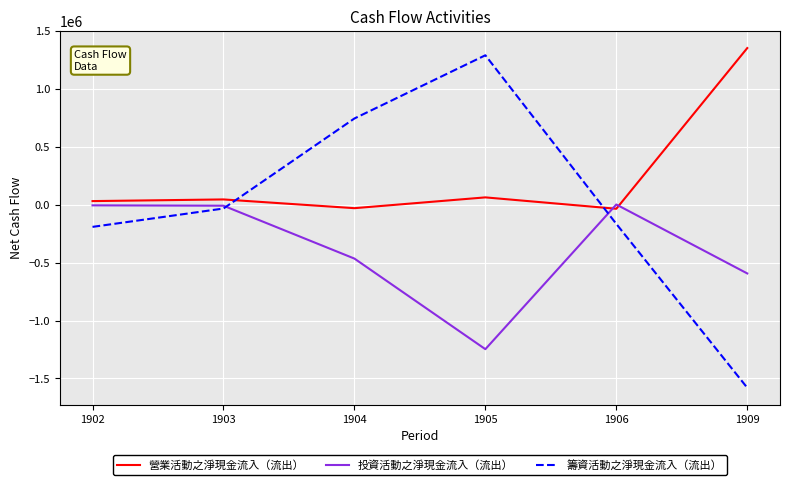

List the series in order of their overall mean, lowest first.

投資活動之淨現金流入（流出）, 籌資活動之淨現金流入（流出）, 營業活動之淨現金流入（流出）